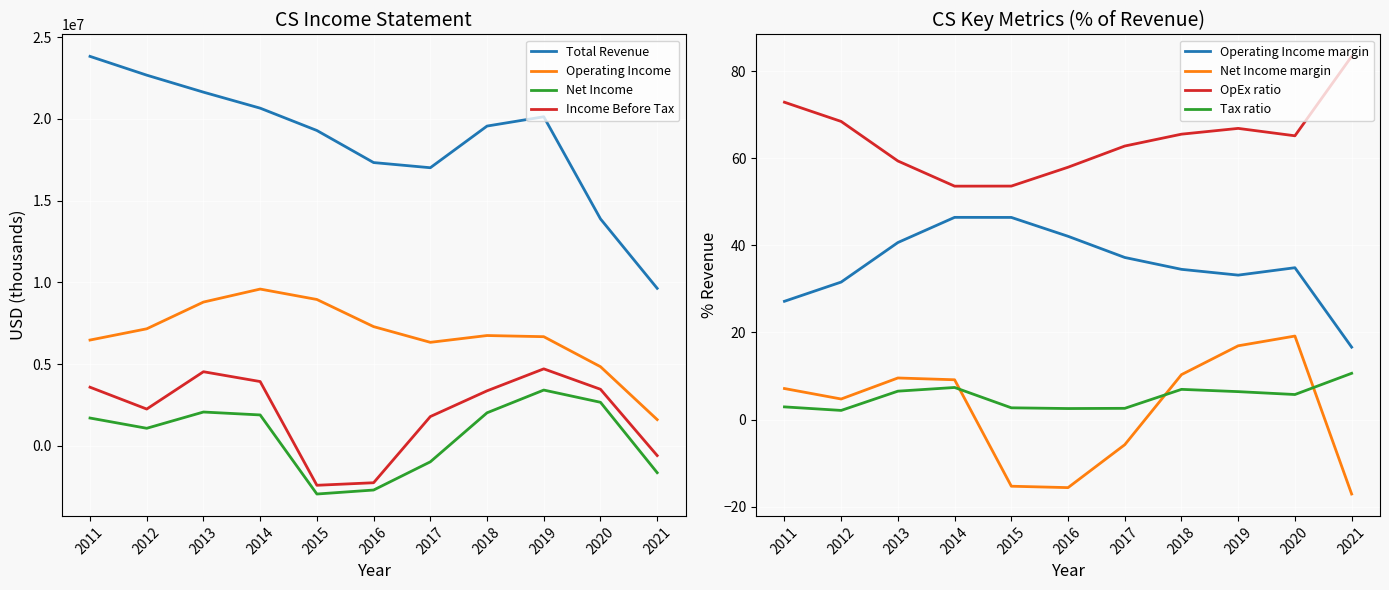

What is the average value of the Income Before Tax series?

2030200